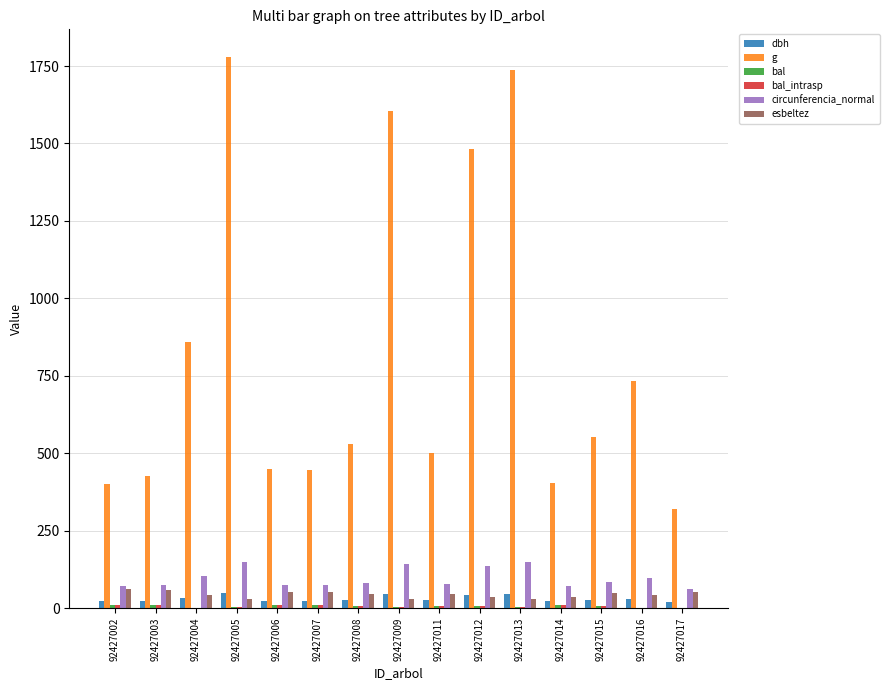

What is the sum of all esbeltez values?

670.5